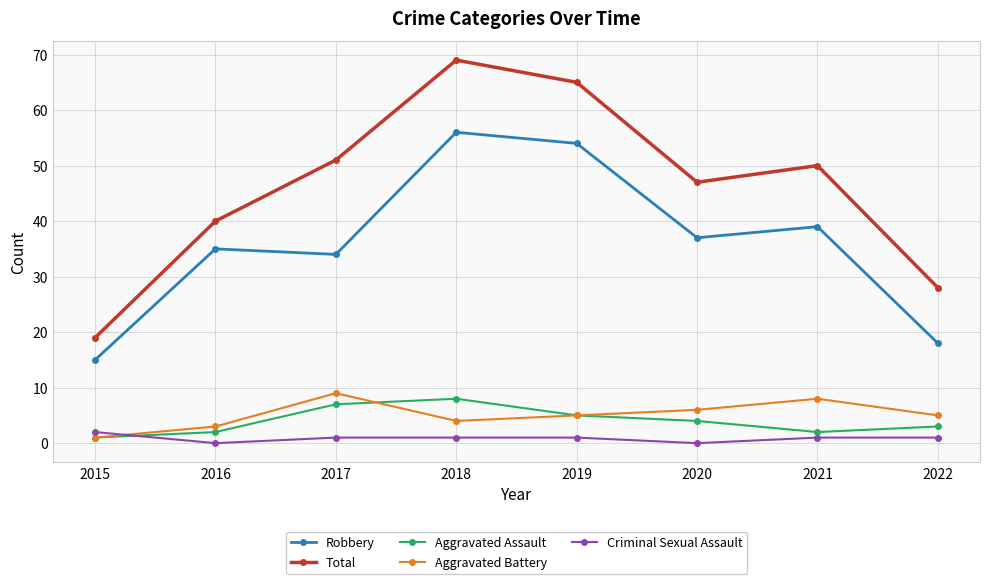

Which series has the largest range (max minus min)?

Total